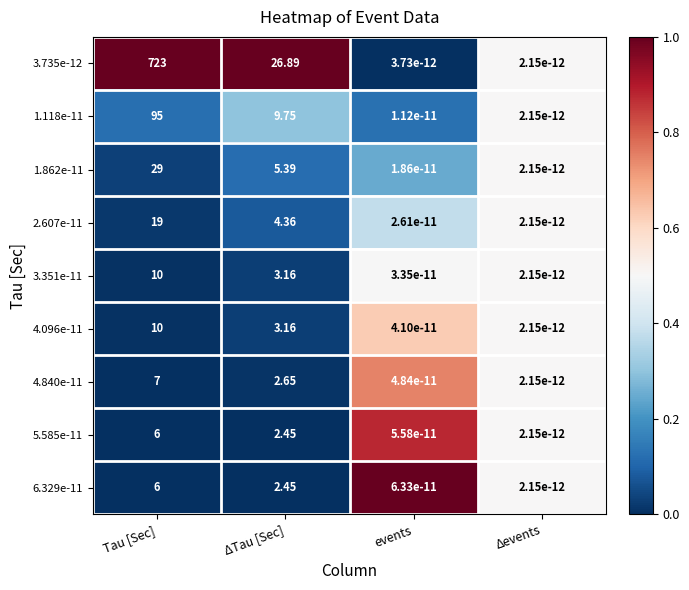

Where is 5.585e-11 nearest to the value 3?

ΔTau [Sec]